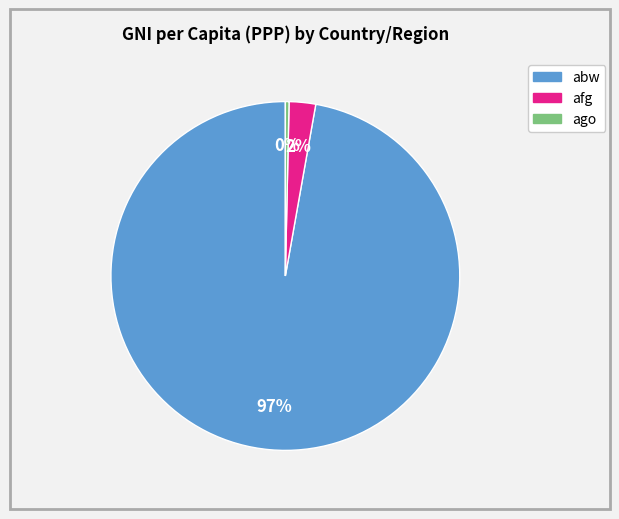

To the nearest percent, what is the average slice percentage?

33%